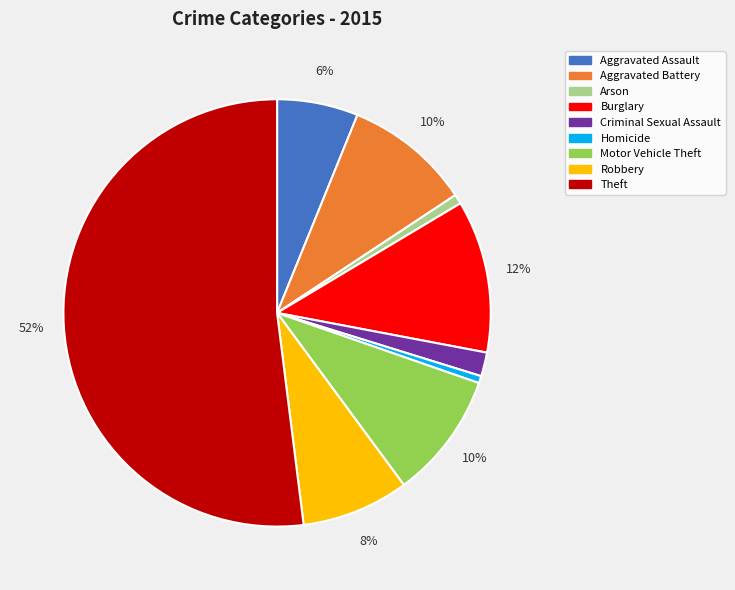

Which has a higher value, Motor Vehicle Theft or Robbery?

Motor Vehicle Theft